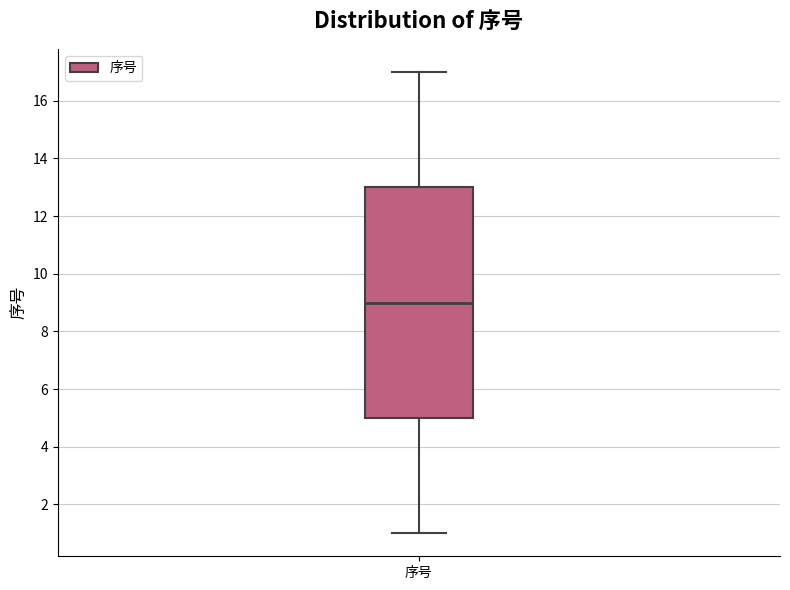

Read this box plot against the y-axis: the position of the median line, the range covered by the box, and the ends of both whiskers. The values are not printed on the chart, so give them approximately, as read against the axis.

median 9, box 5 to 13, whiskers 1 to 17